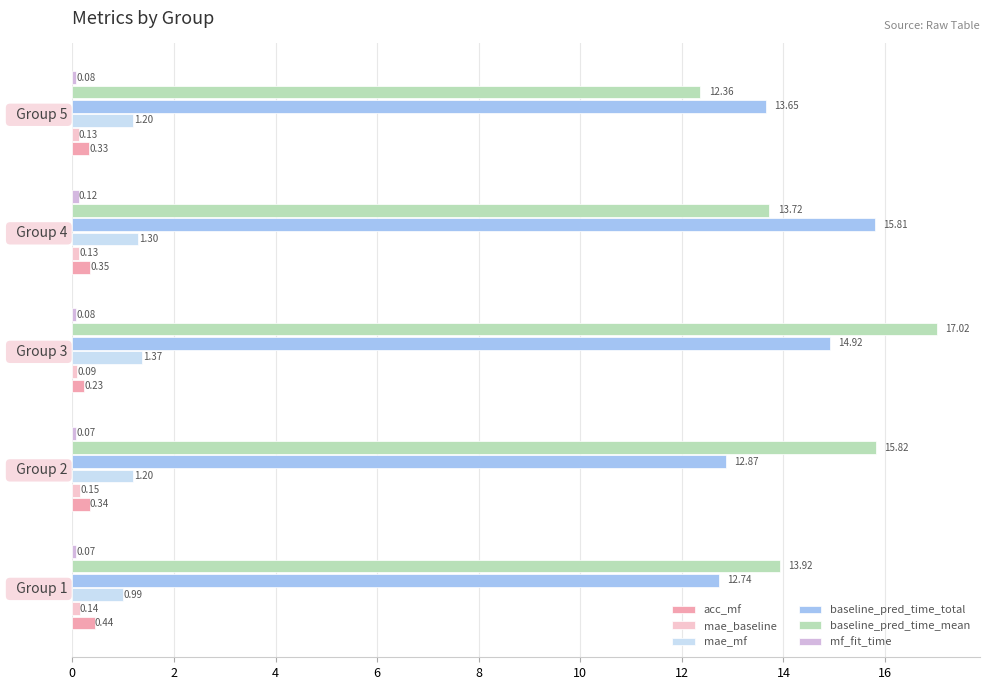

Which series has the largest total across all categories?

baseline_pred_time_mean